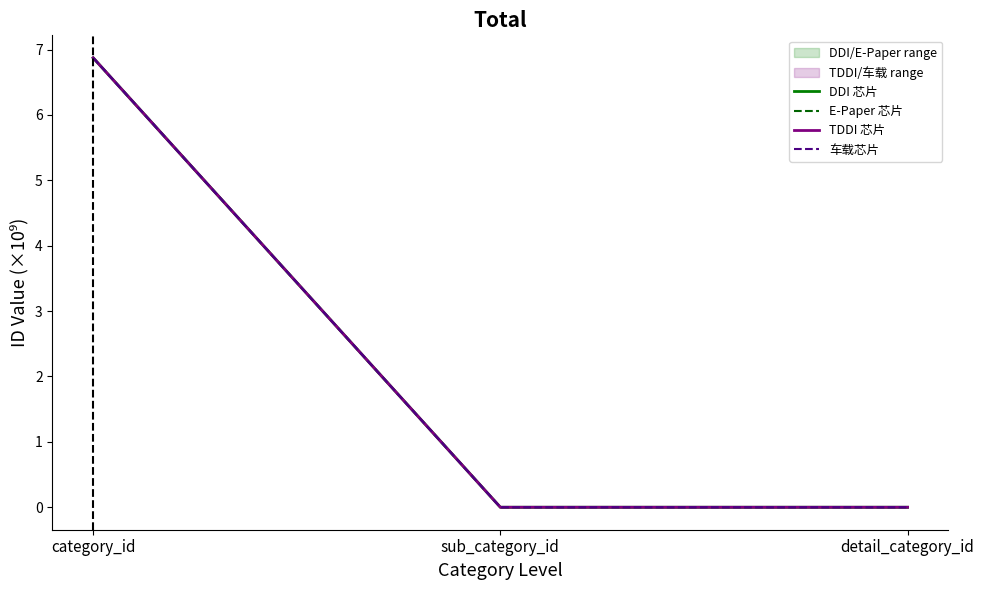

Does the chart have visible grid lines?

No